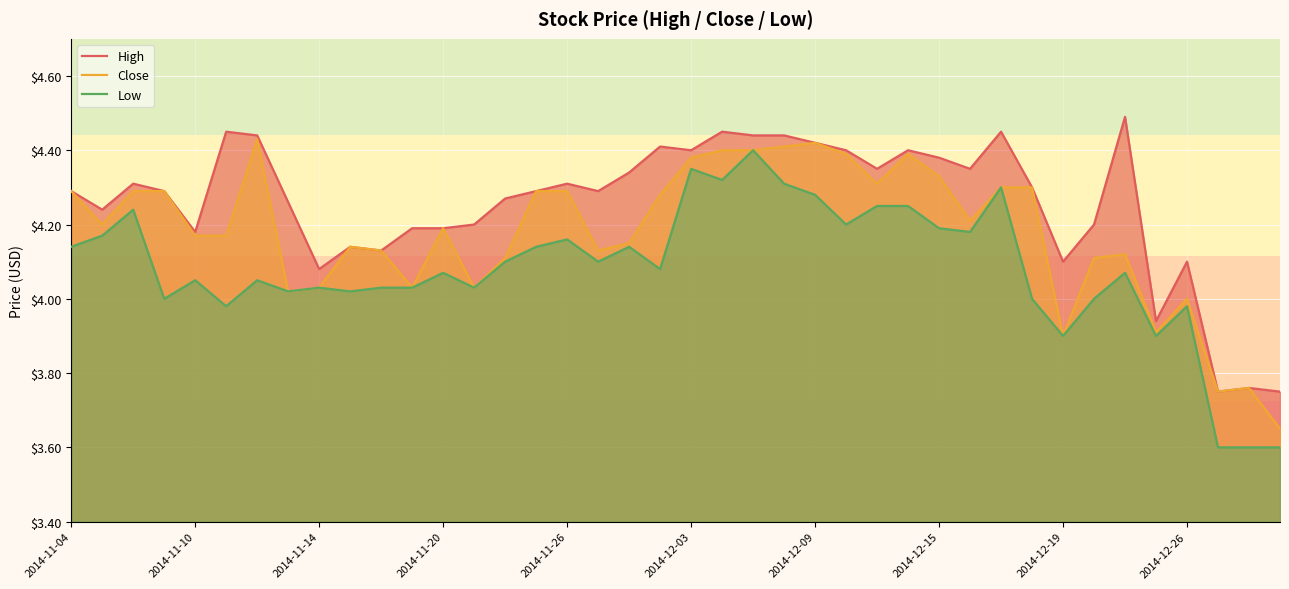

What position from the left is 31?

32